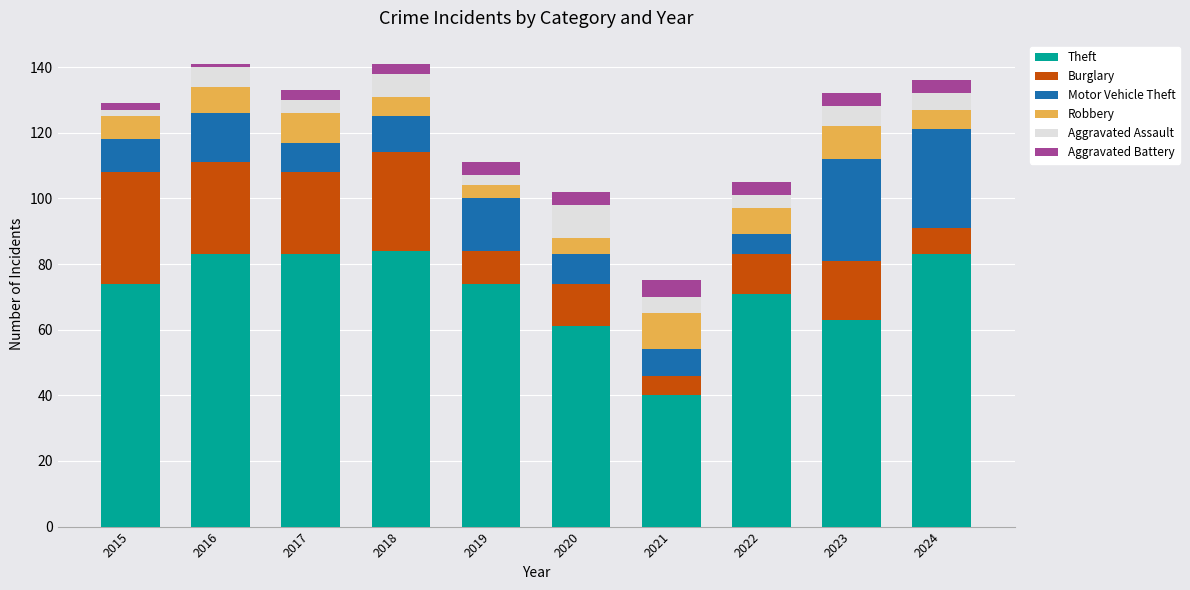

Which category has the lowest value in the Theft series?

2021